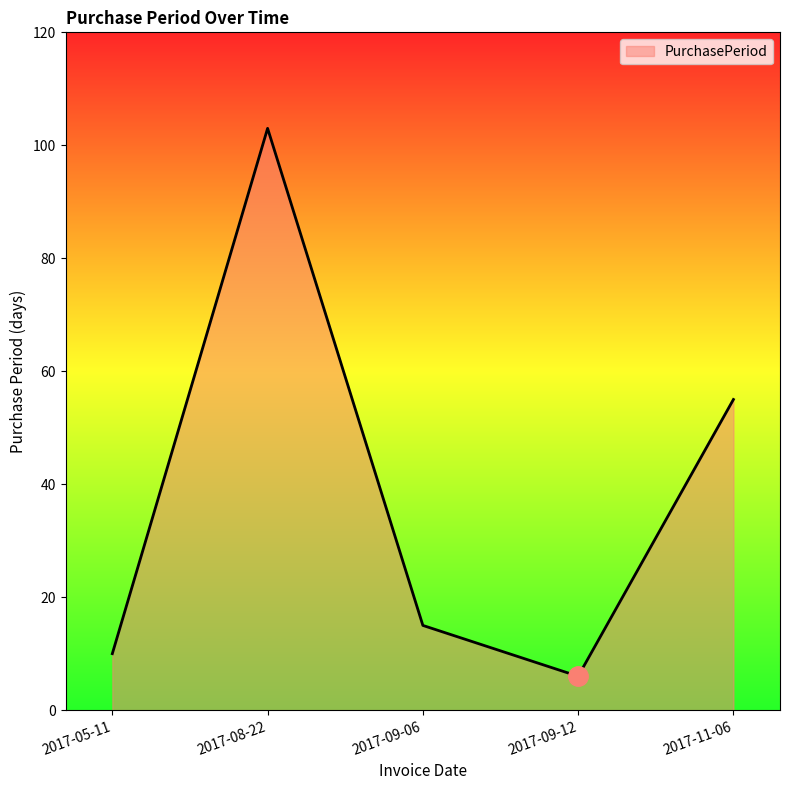

What is the maximum value shown in the chart?

103